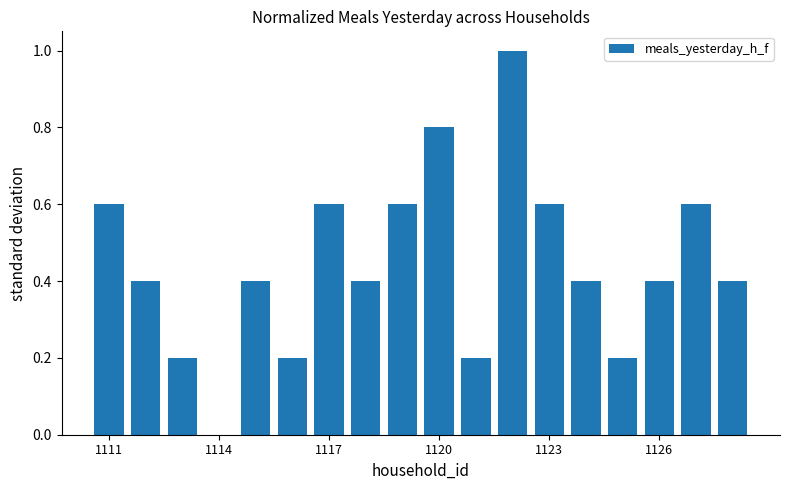

Reading left to right, transcribe all the data shown in this chart.

0.6	0.4	0.2	0.0	0.4	0.2	0.6	0.4	0.6	0.8	0.2	1.0	0.6	0.4	0.2	0.4	0.6	0.4